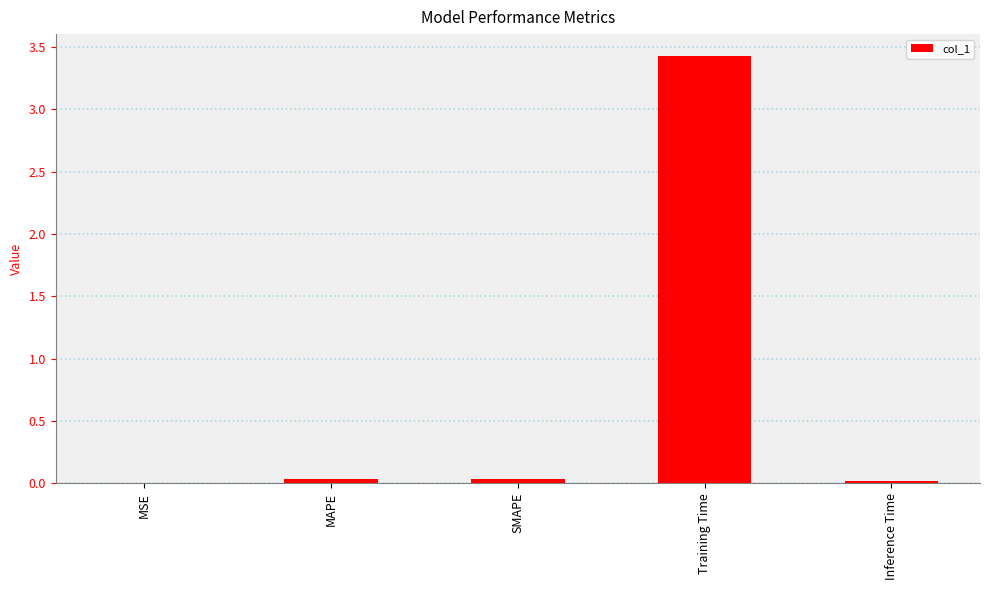

Which label corresponds to the largest value in the chart?

Training Time